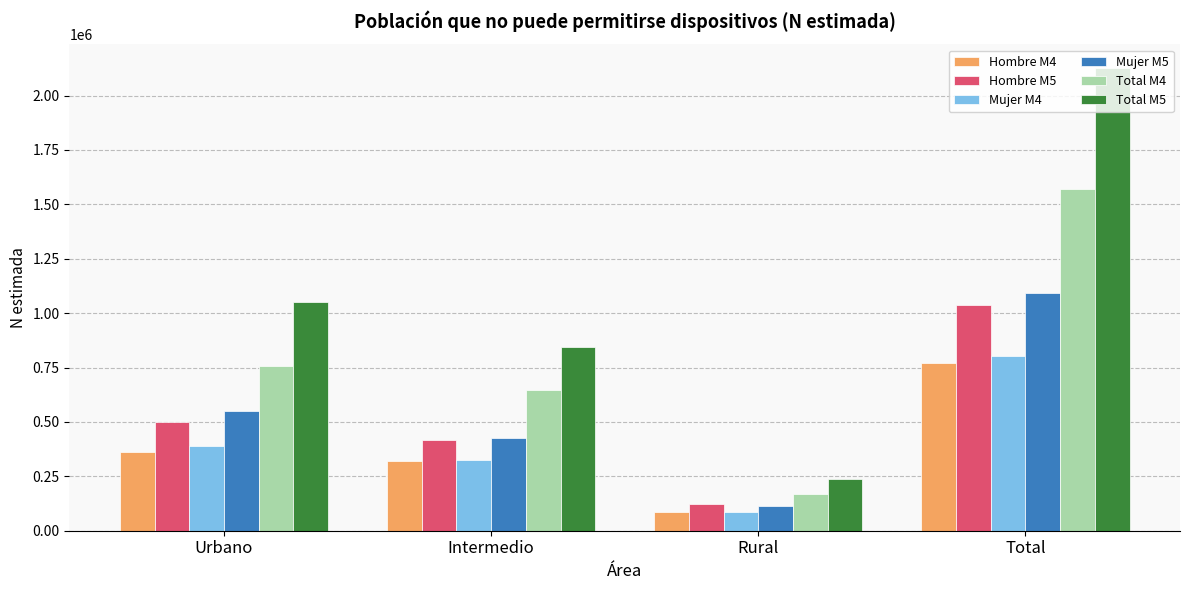

What position from the right is Total?

1